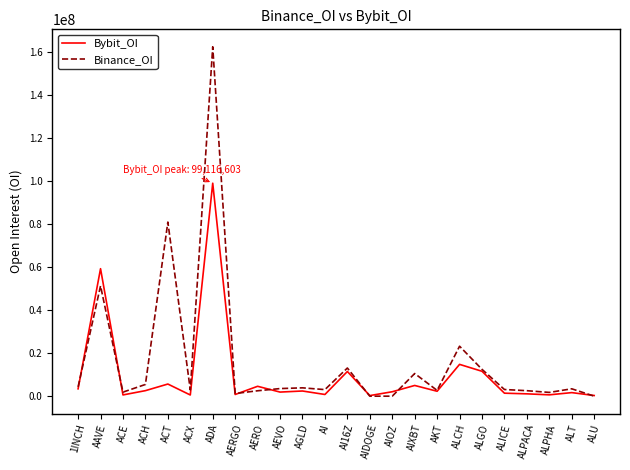

What is the sum of the Binance_OI values at ALCH and 1INCH?

27588492